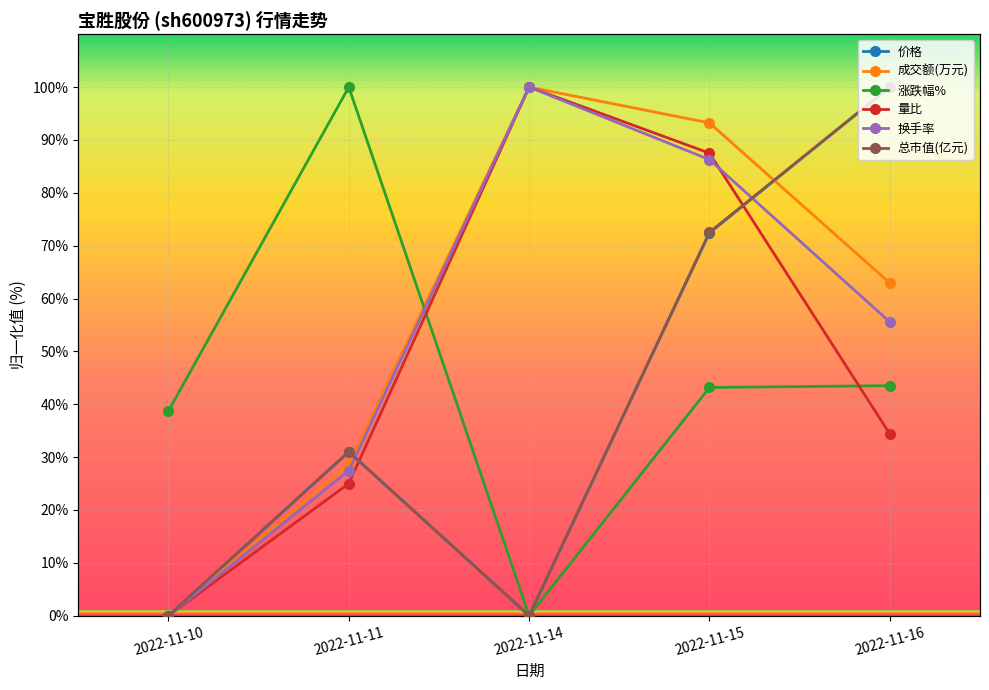

Reading left to right, transcribe all the data shown in this chart.

价格: 0.0	31.0	0.0	72.4	100.0
成交额(万元): 0.0	28.7	100.0	93.2	62.9
涨跌幅%: 38.7	100.0	0.0	43.2	43.5
量比: 0.0	25.0	100.0	87.5	34.4
换手率: 0.0	27.5	100.0	86.3	55.6
总市值(亿元): 0.0	31.0	0.0	72.5	100.0